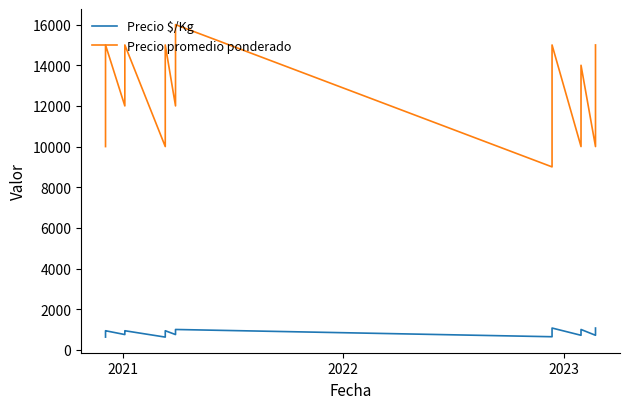

True or false: Precio promedio ponderado and Precio $/Kg intersect in this chart.

False